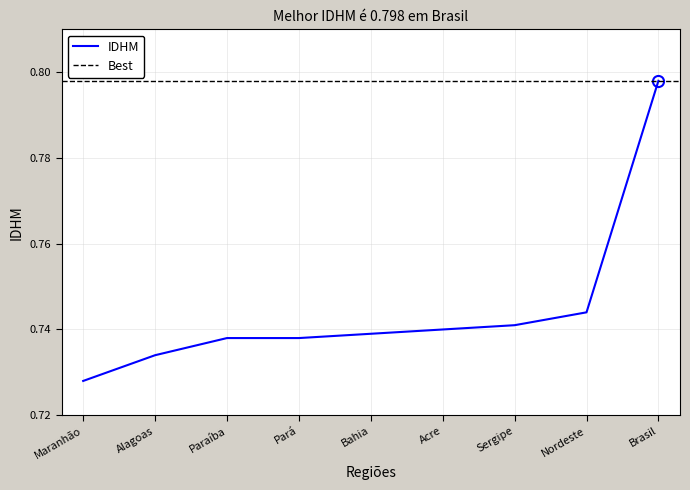

Which label corresponds to the largest value in the chart?

Brasil